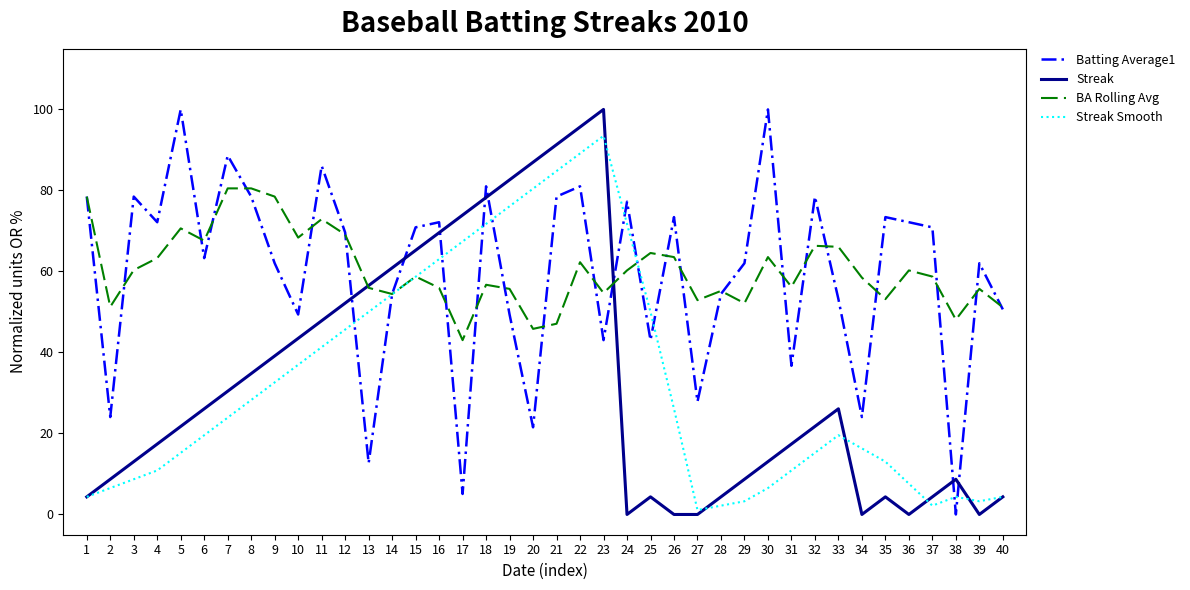

How many intersections are there between Streak and BA Rolling Avg?

2